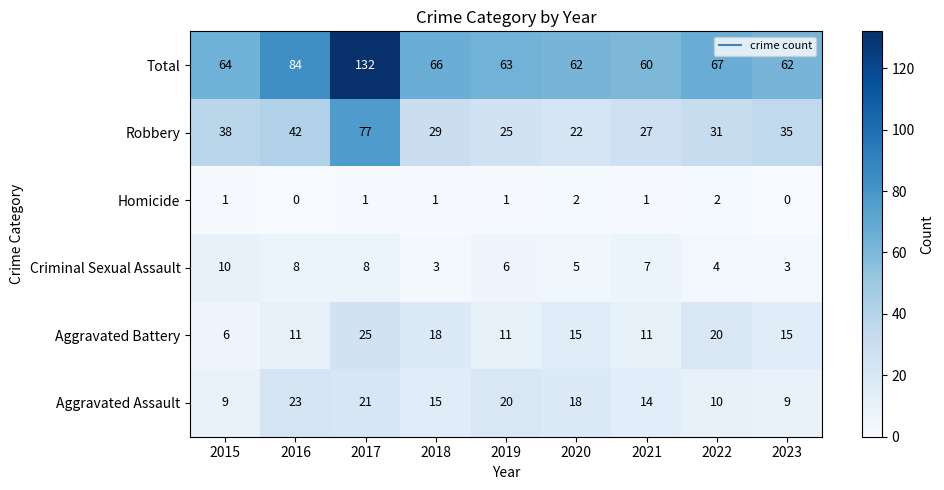

How many Aggravated Battery values are between 11 and 18?

6